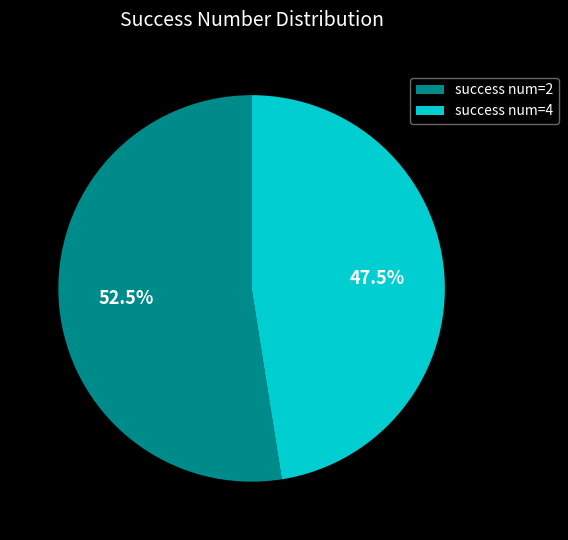

Does success num=4 account for over 50% of the chart?

No